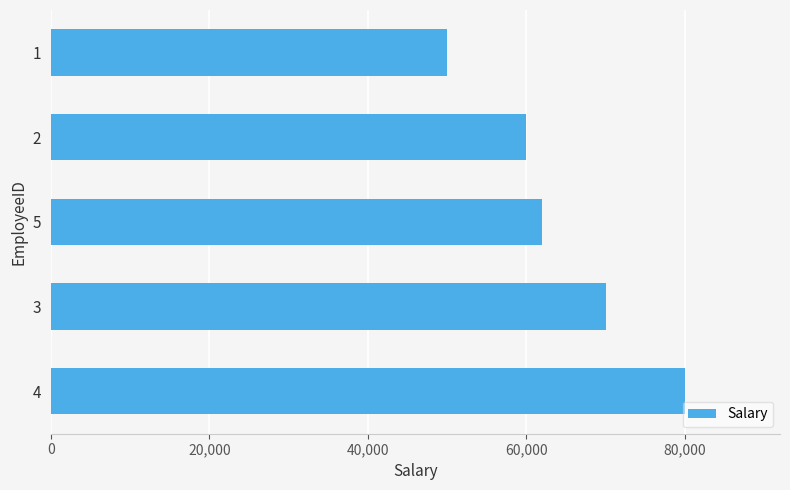

What is the sum of the values at 3 and 4?

150000